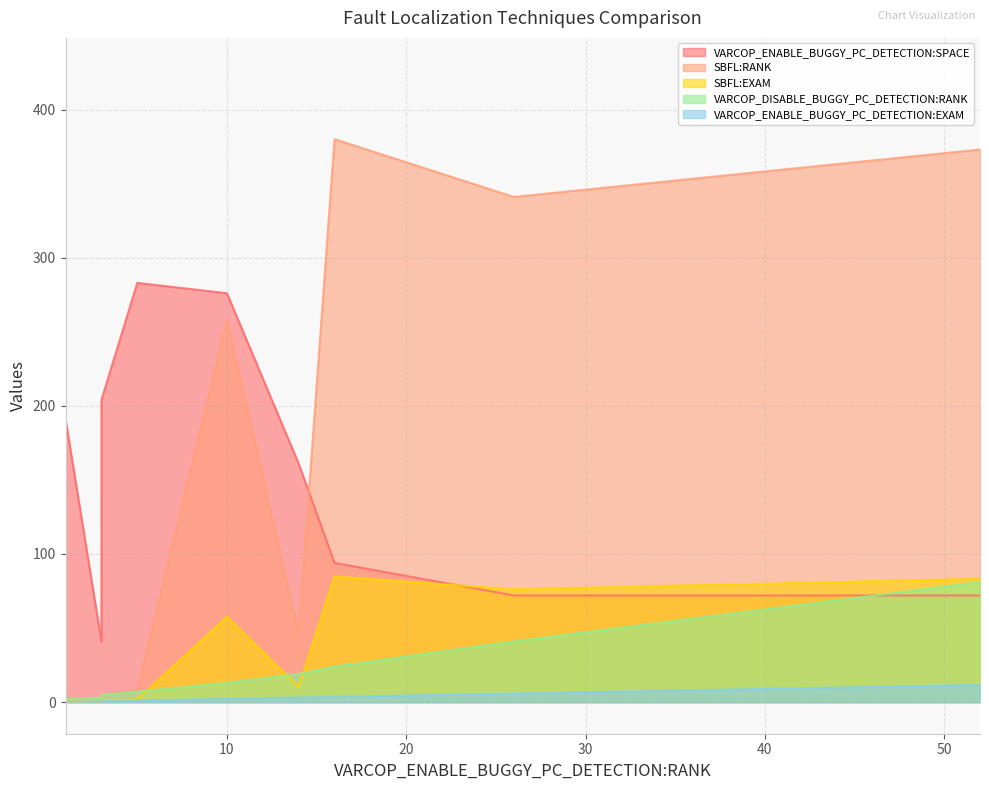

How many lines are shown in the chart?

5